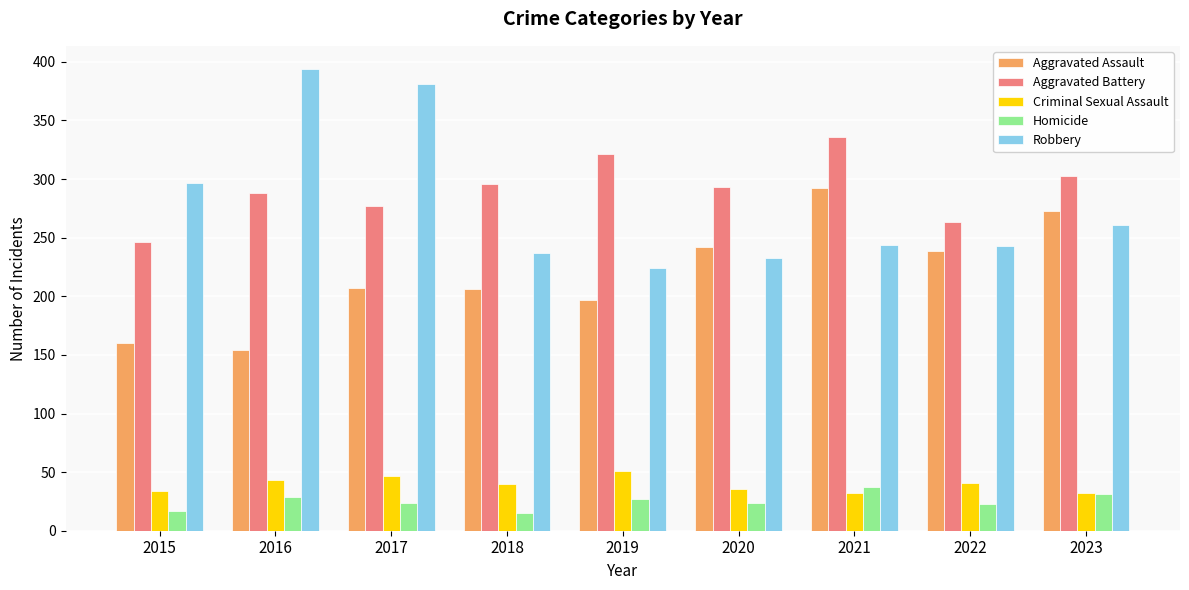

What is the average value of the Homicide series?

25